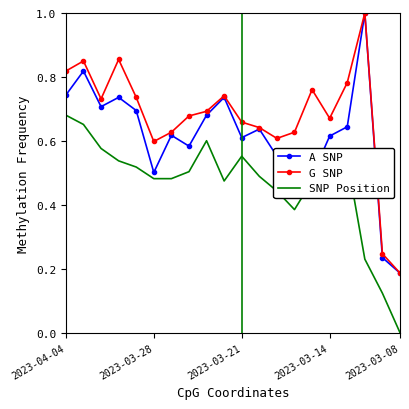

List the series in order of their overall mean, highest first.

G SNP, A SNP, SNP Position